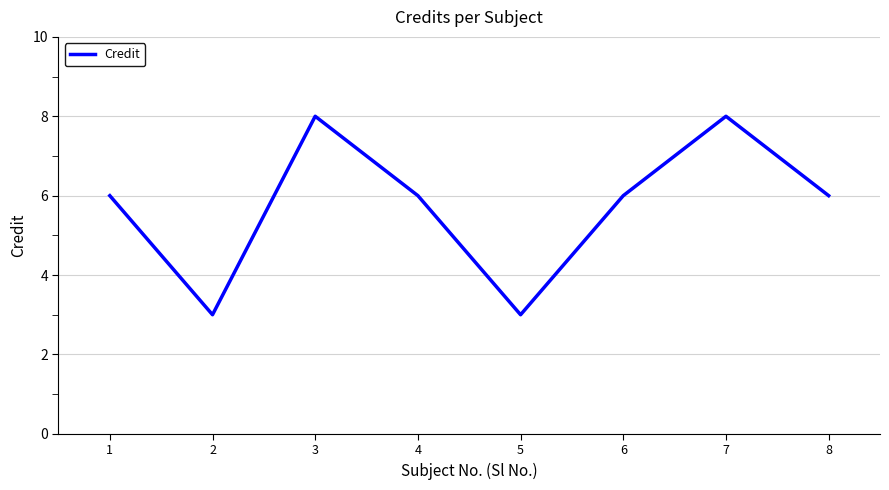

At which category does the data reach its first local peak?

3